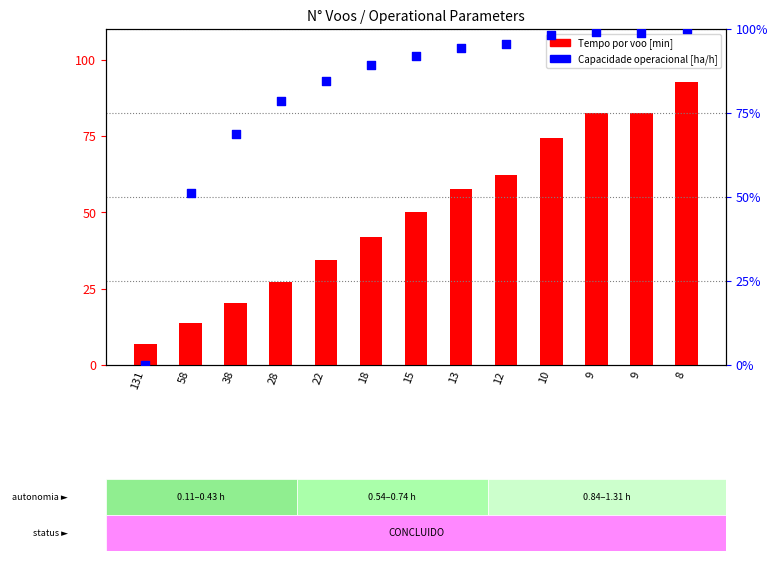

At which category is the sum across all series the highest?

8